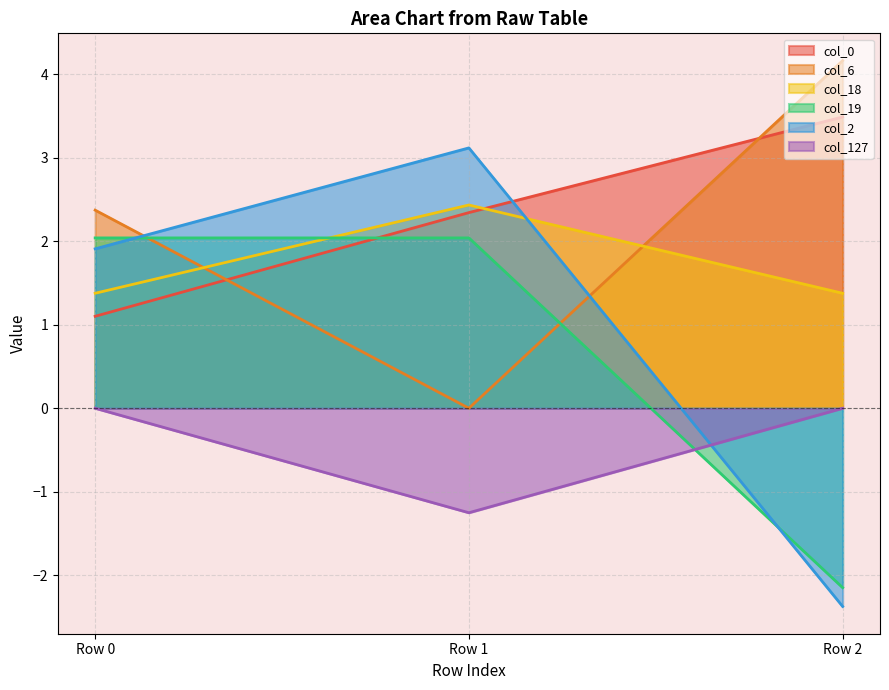

Between Row 0 and Row 1, which series saw the biggest shift?

col_6